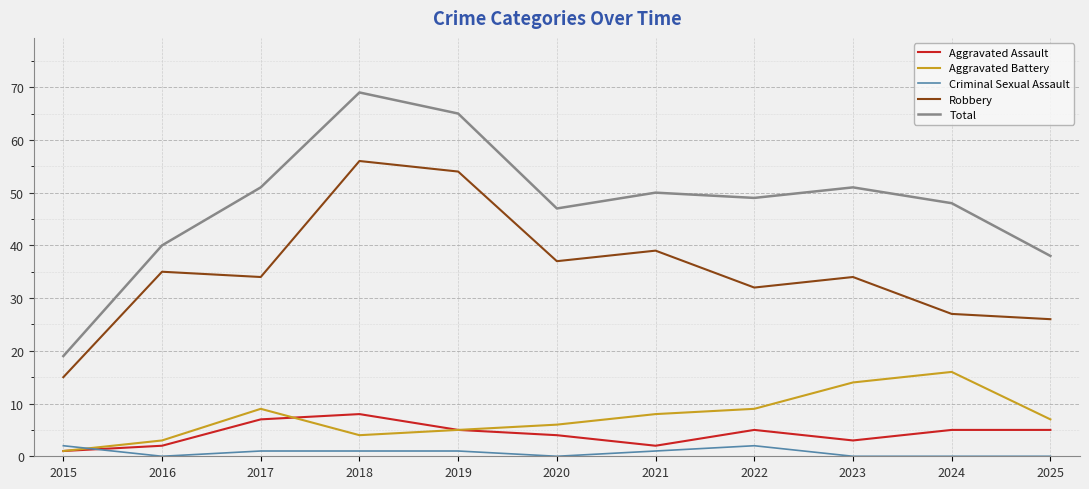

True or false: Aggravated Assault and Criminal Sexual Assault cross at least once.

True